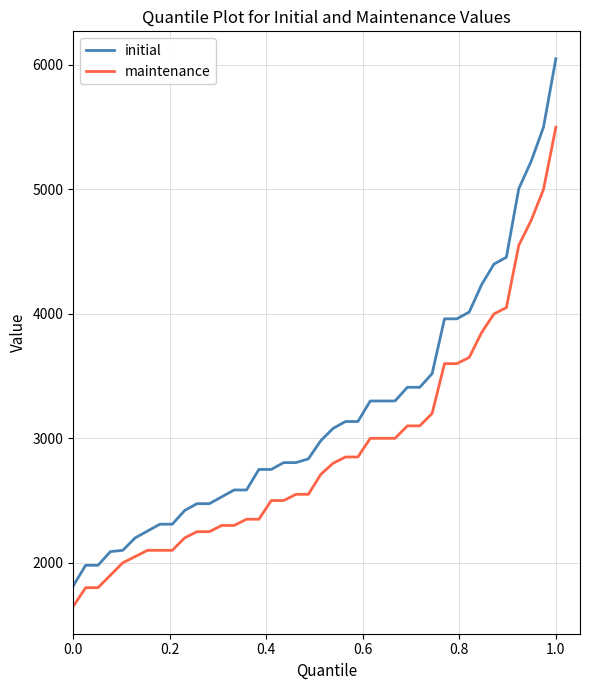

Which series has the largest total across all categories?

initial